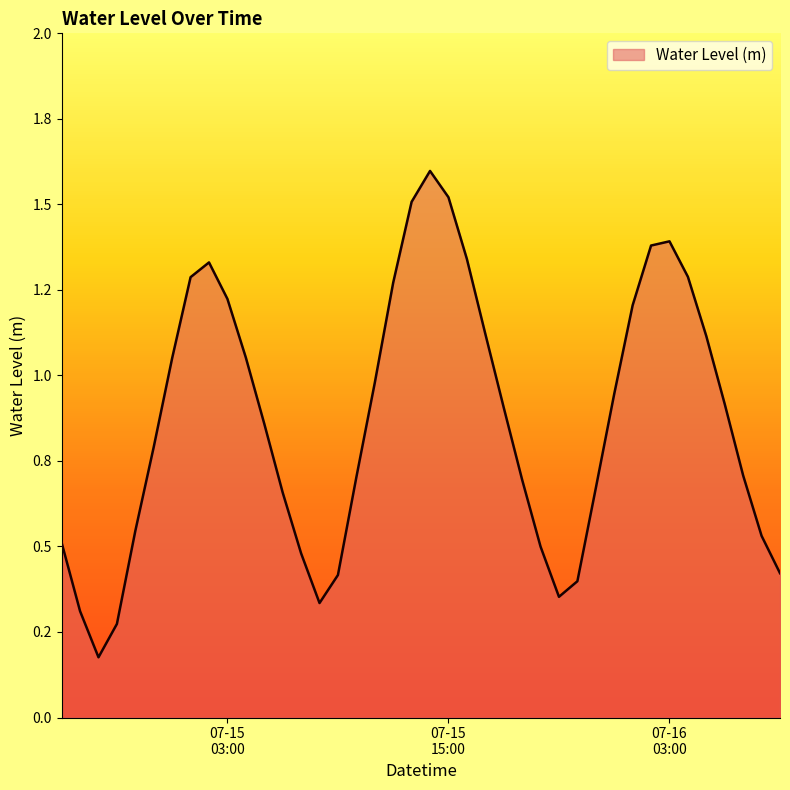

Reading left to right, list all the values displayed in this chart.

0.5	0.3	0.2	0.3	0.5	0.8	1.1	1.3	1.3	1.2	1.1	0.9	0.7	0.5	0.3	0.4	0.7	1.0	1.3	1.5	1.6	1.5	1.3	1.1	0.9	0.7	0.5	0.4	0.4	0.7	0.9	1.2	1.4	1.4	1.3	1.1	0.9	0.7	0.5	0.4